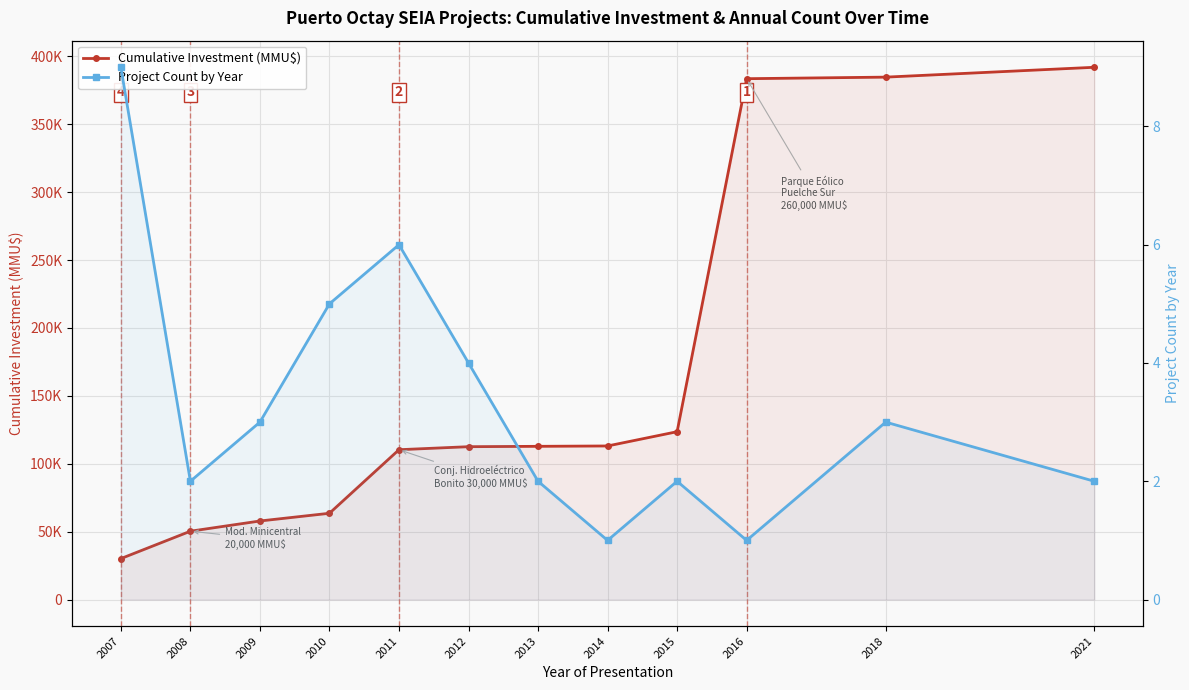

What is the difference between the Cumulative Investment (MMU$) values at 2013 and 2009?

54994